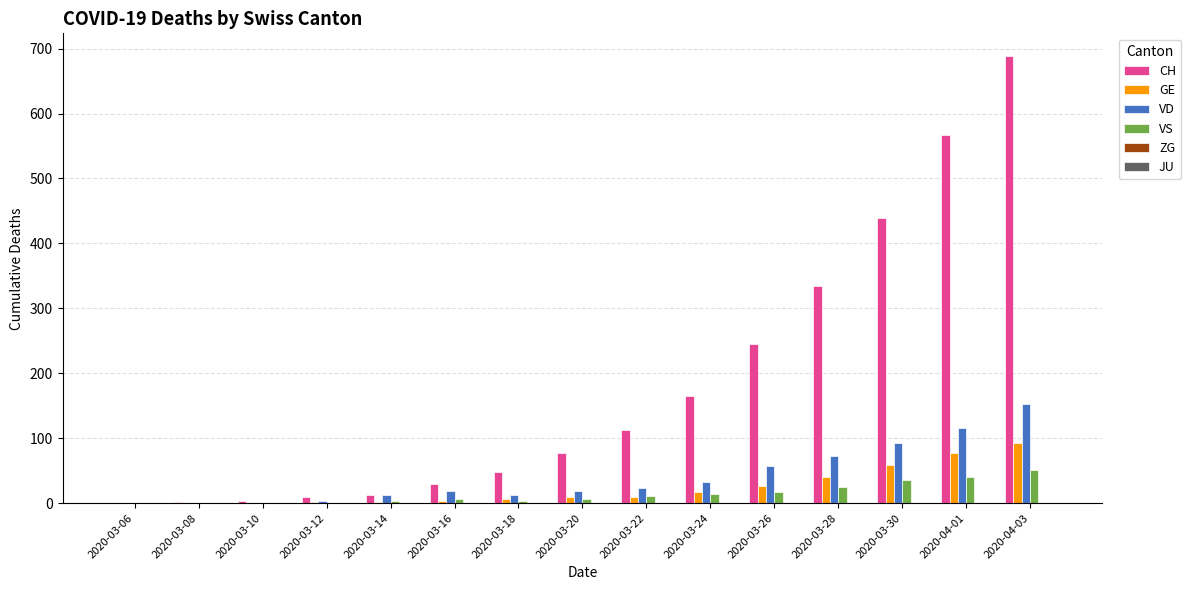

What is the sum of all CH values?

2737